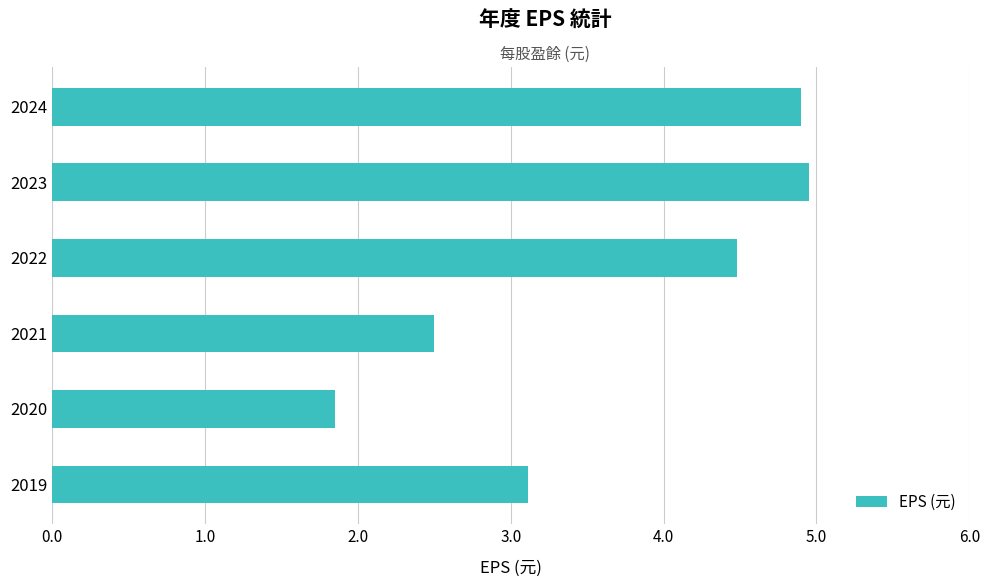

At which category does the chart reach its minimum across all series?

2020